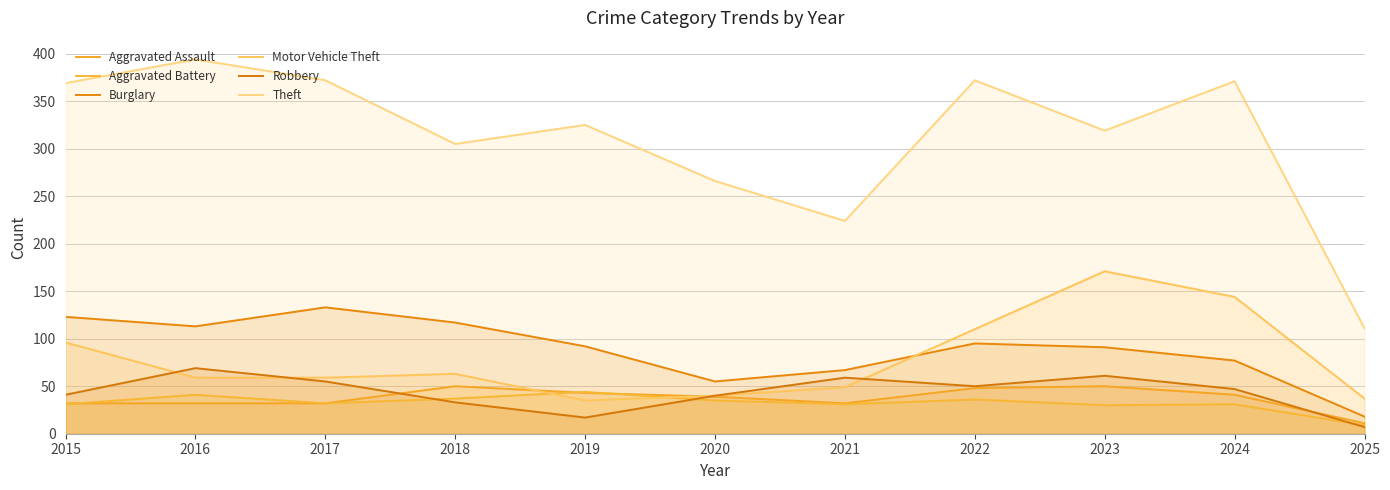

What is the average value of the Theft series?

312